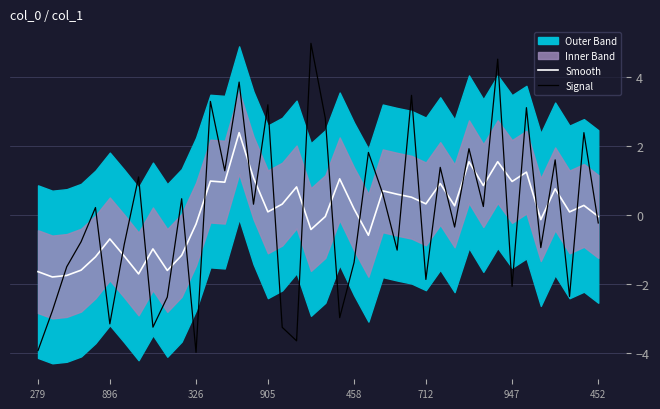

Which series changed the most between 23 and 29?

Signal